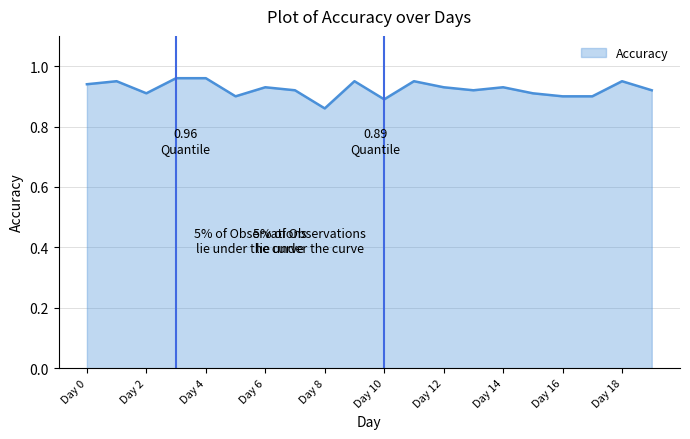

How many lines are shown in the chart?

1